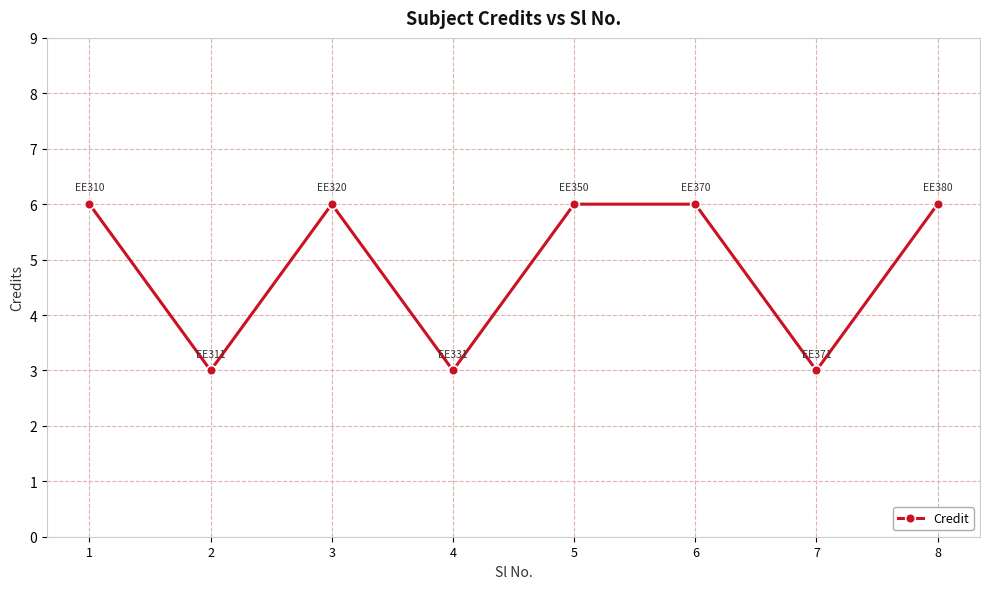

Reading left to right, transcribe all the data shown in this chart.

6	3	6	3	6	6	3	6